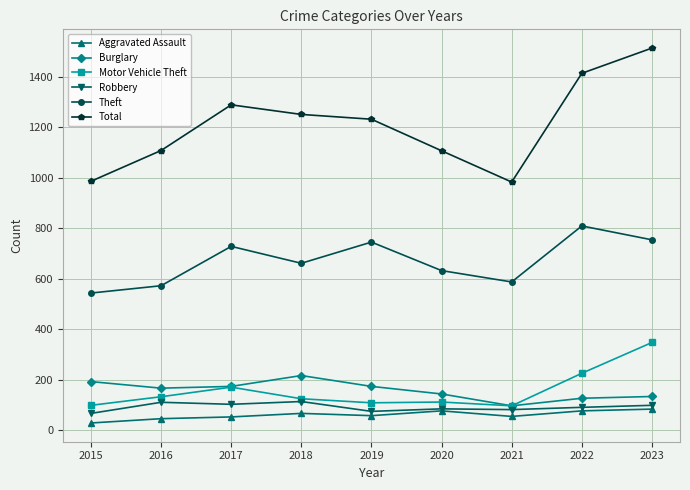

True or false: Total and Aggravated Assault intersect in this chart.

False